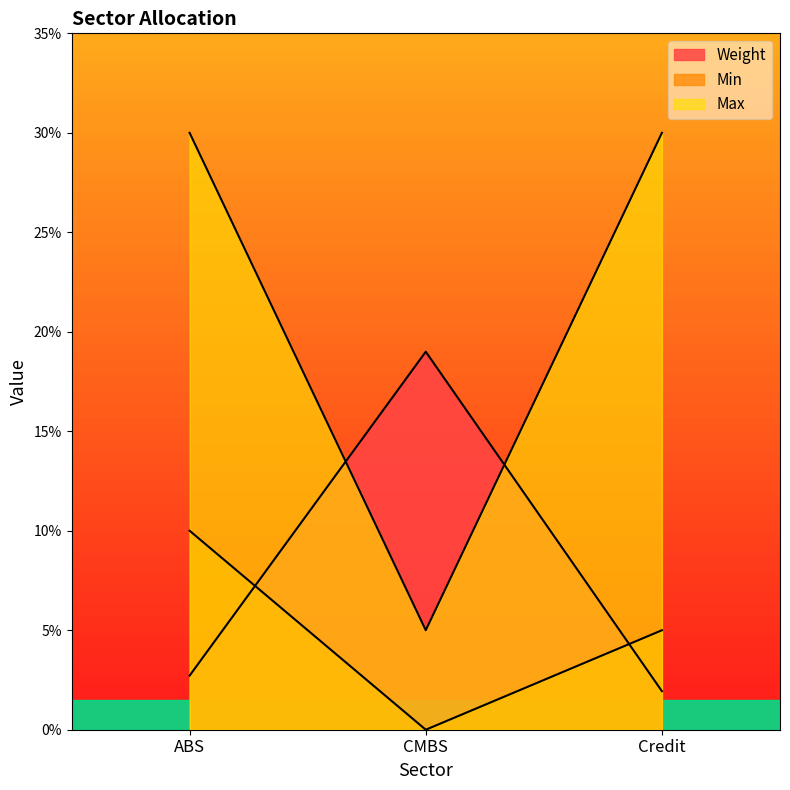

How many positive values does the Min series have?

2